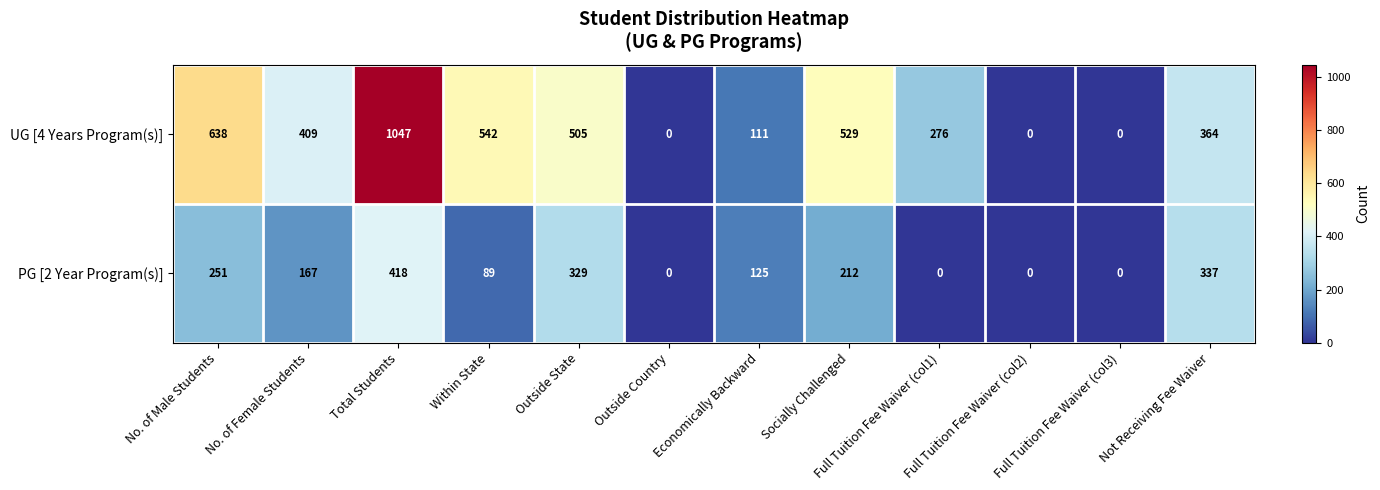

The UG [4 Years Program(s)] series shows 505 at Outside State. True or false?

True